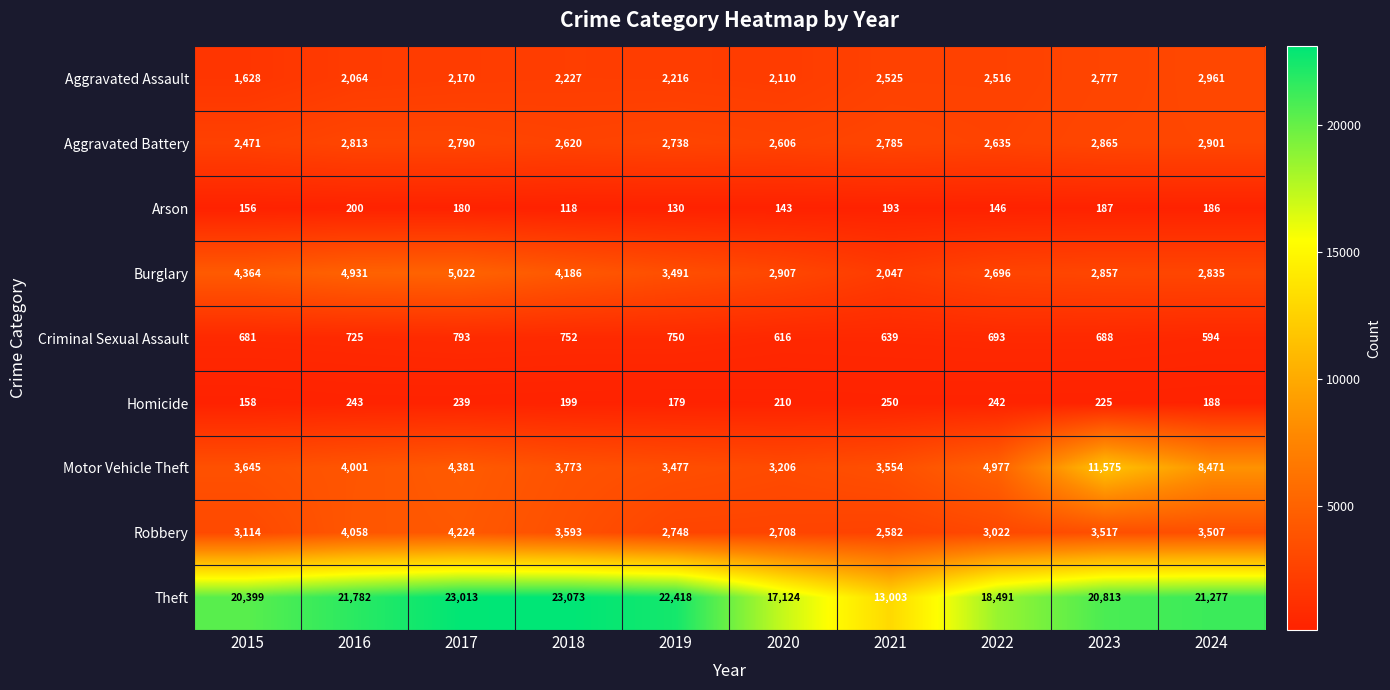

At 2016, list the series in order from largest to smallest.

Theft, Burglary, Robbery, Motor Vehicle Theft, Aggravated Battery, Aggravated Assault, Criminal Sexual Assault, Homicide, Arson